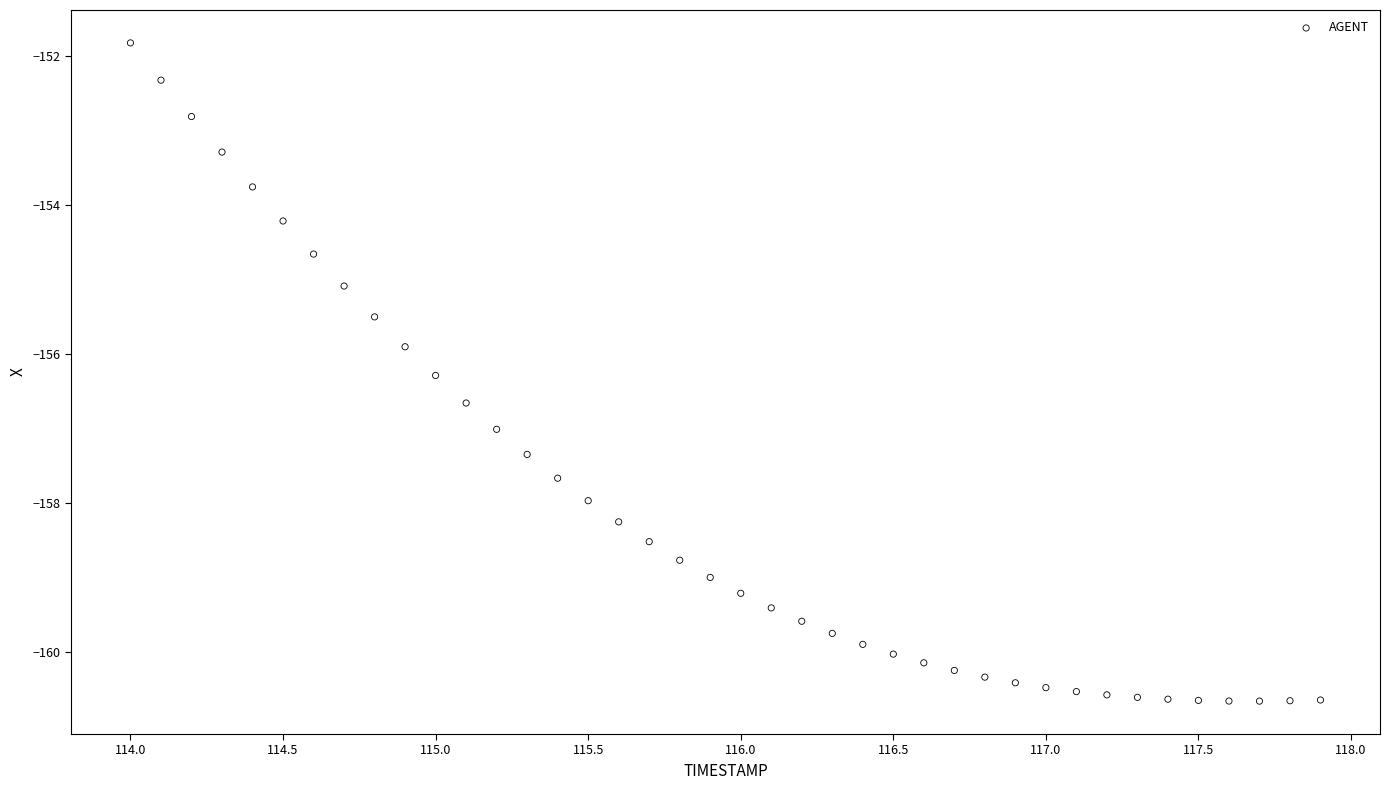

What is the range of Y values (max minus min)?

8.8